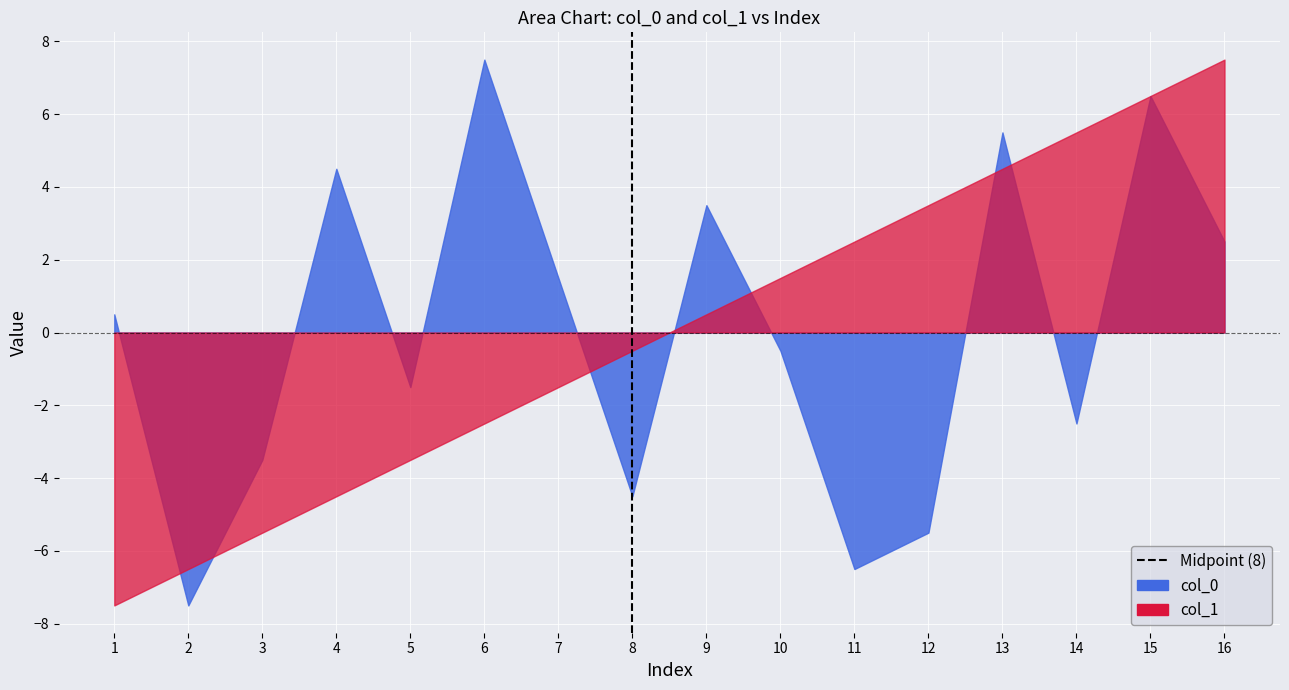

What is the sum of all values?

1